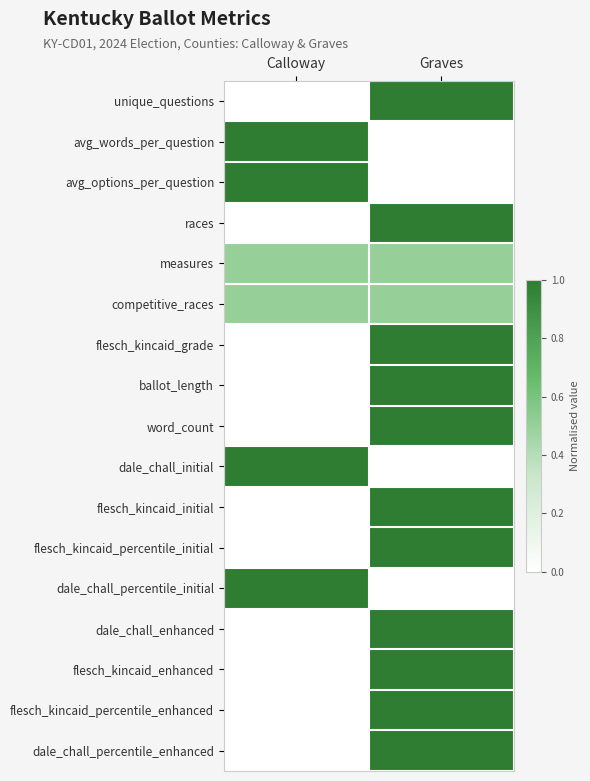

At Calloway, list the series in order from largest to smallest.

avg_words_per_question, avg_options_per_question, dale_chall_initial, dale_chall_percentile_initial, measures, competitive_races, unique_questions, races, flesch_kincaid_grade, ballot_length, word_count, flesch_kincaid_initial, flesch_kincaid_percentile_initial, dale_chall_enhanced, flesch_kincaid_enhanced, flesch_kincaid_percentile_enhanced, dale_chall_percentile_enhanced